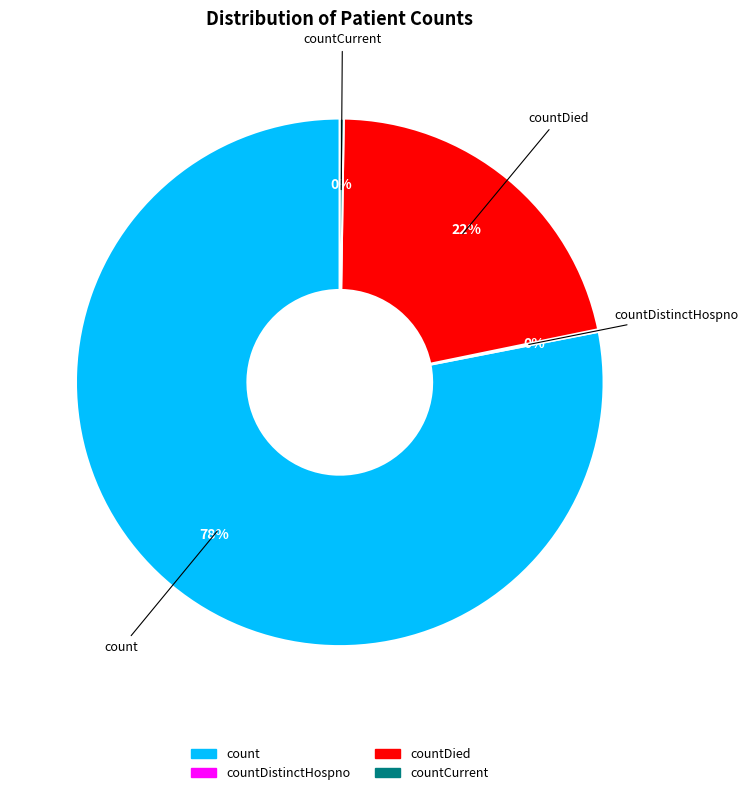

Does any single category account for the majority?

Yes